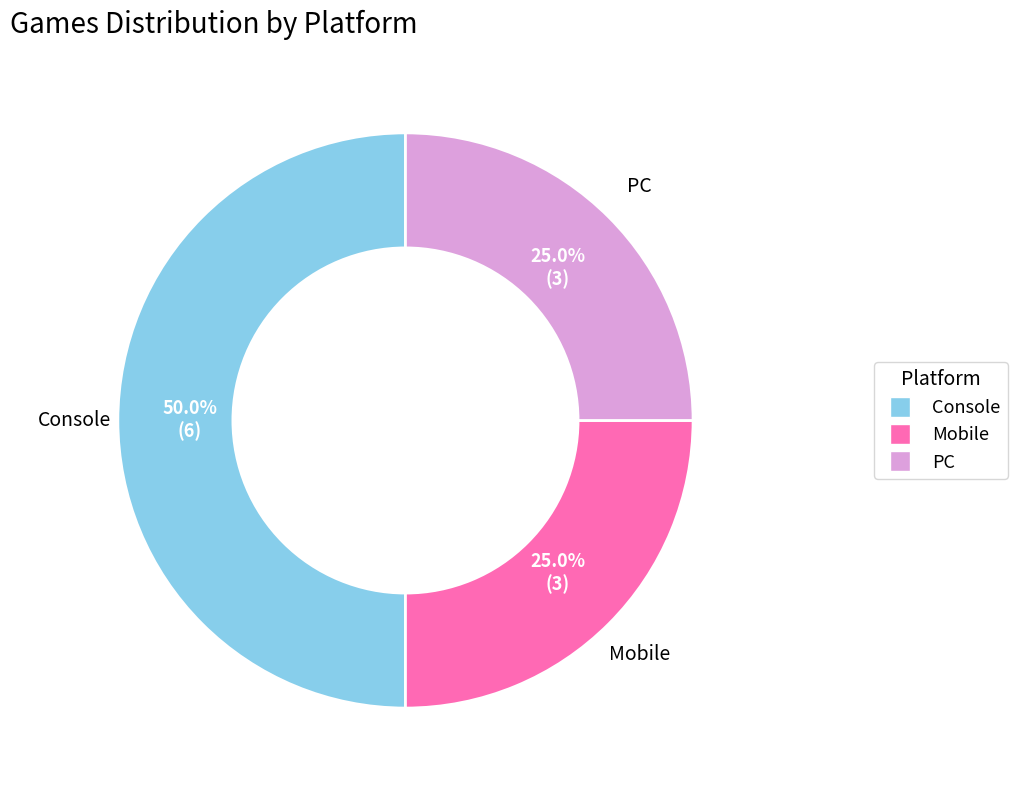

True or false: PC accounts for 25% of the total.

True